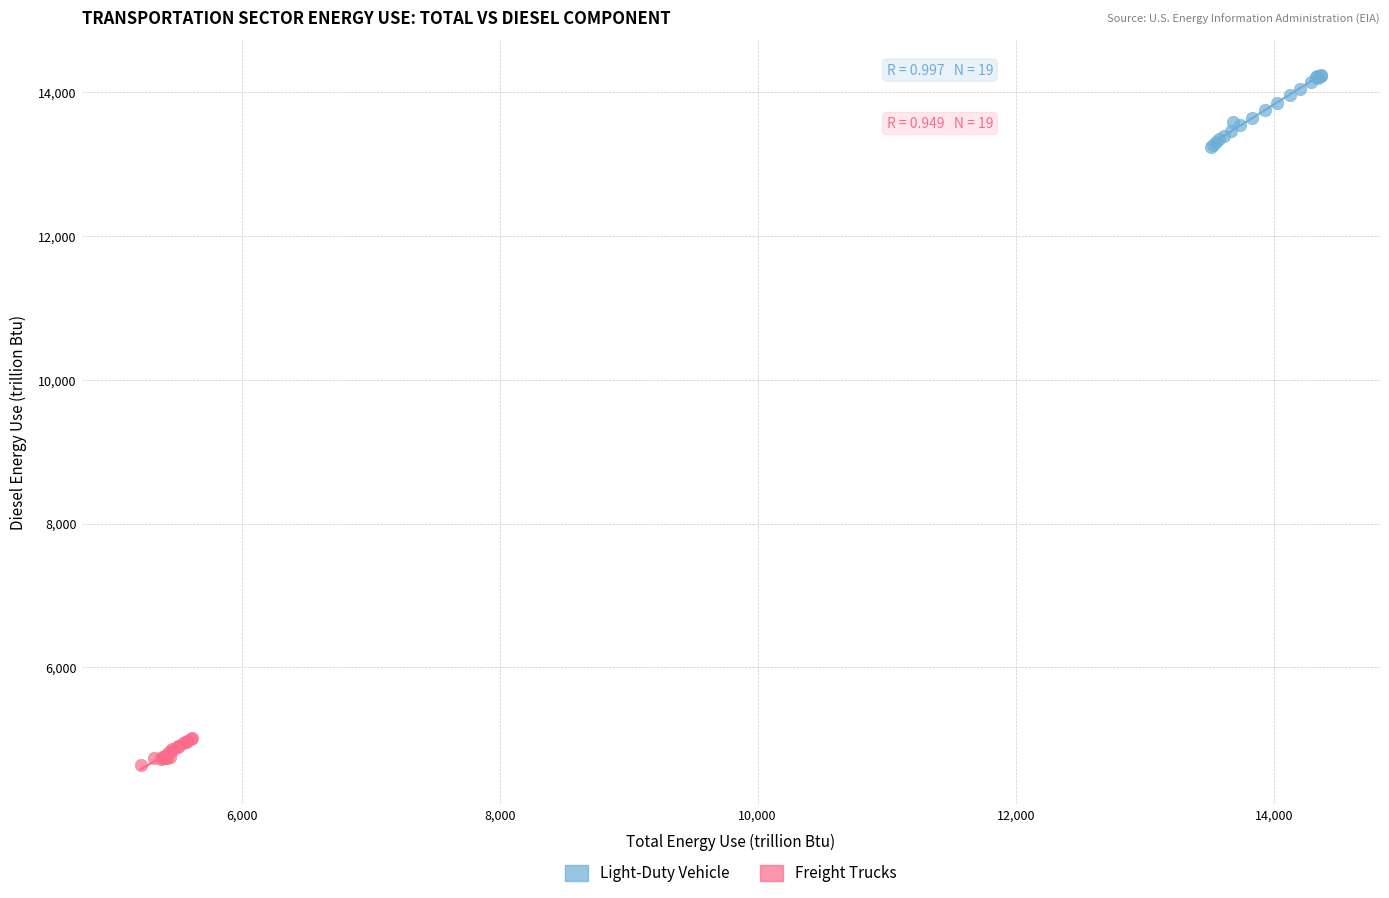

Which series contains the lowest Y value?

Freight Trucks